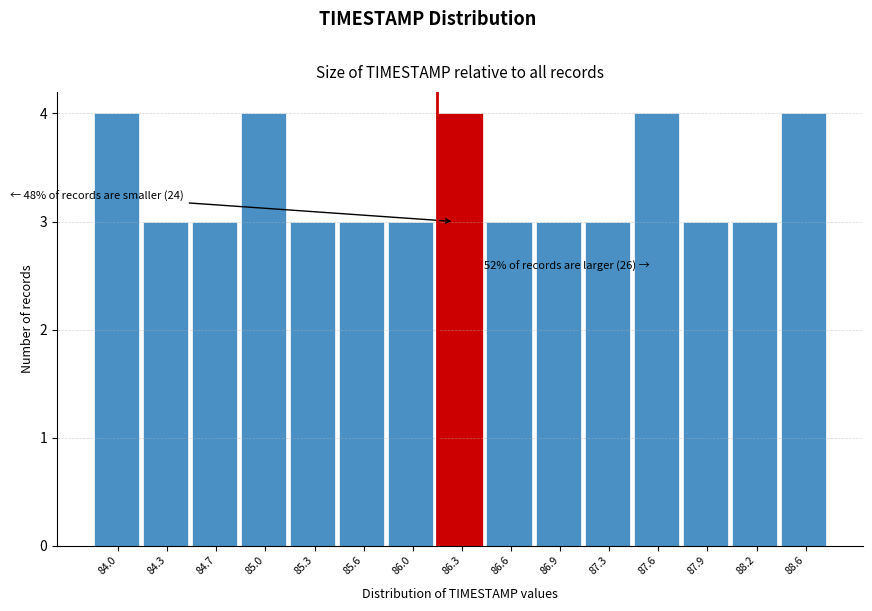

Reading left to right, list all the values displayed in this chart.

4	3	3	4	3	3	3	4	3	3	3	4	3	3	4